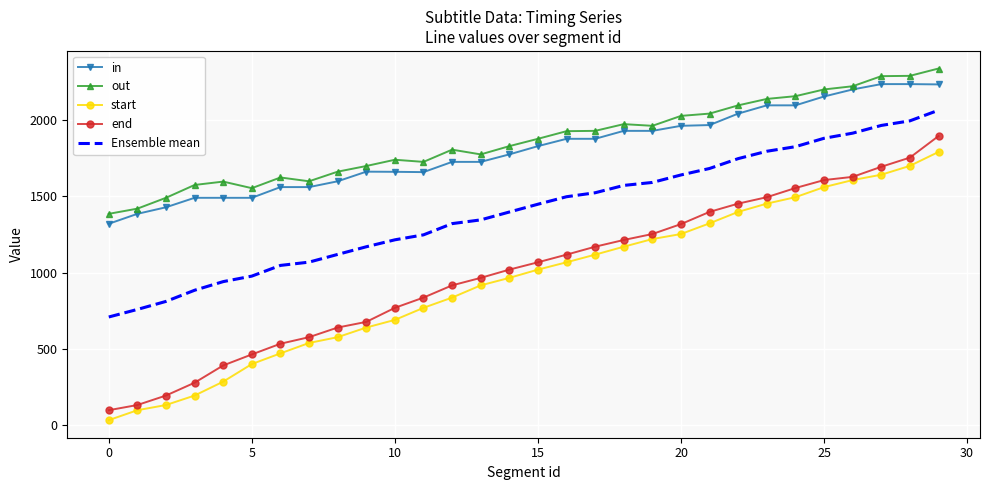

What is the maximum value for in?

2234.0